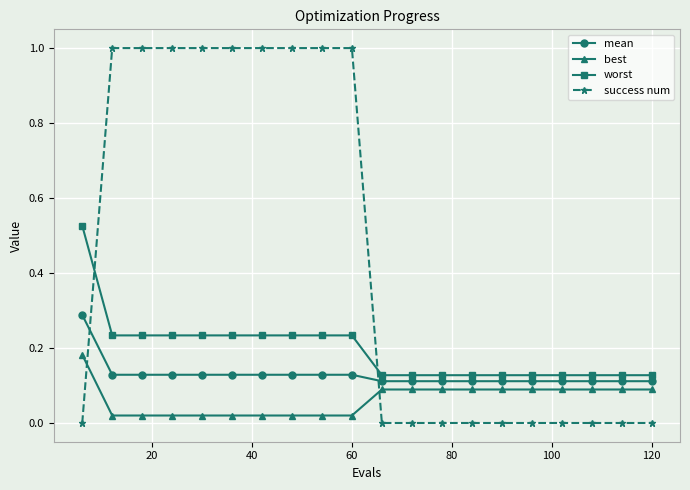

Does the chart have visible grid lines?

Yes